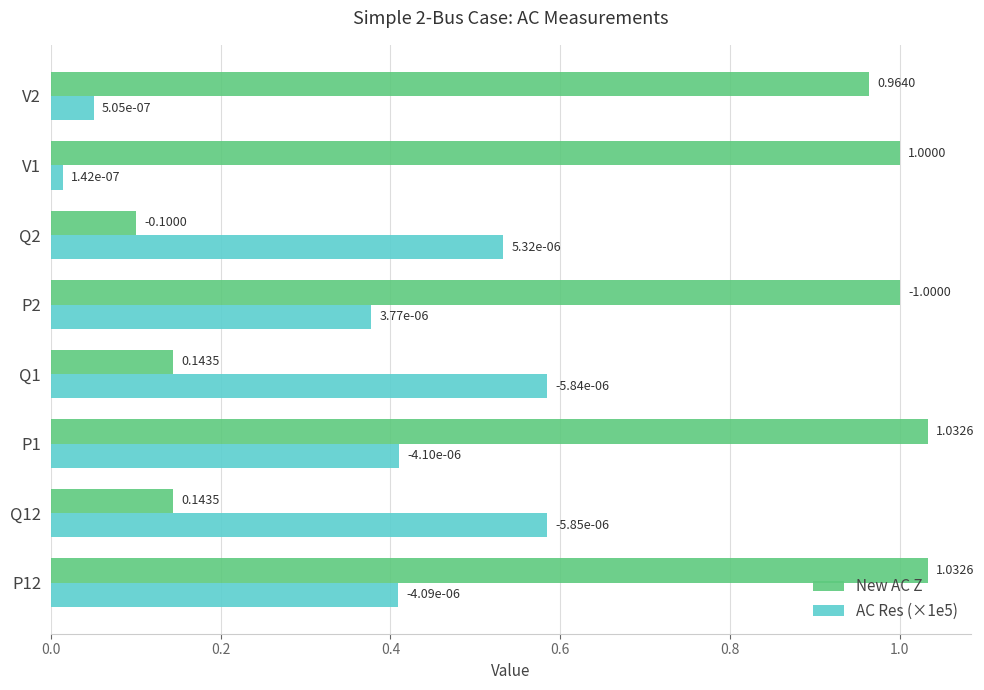

At which label does New AC Z reach its minimum?

Q2